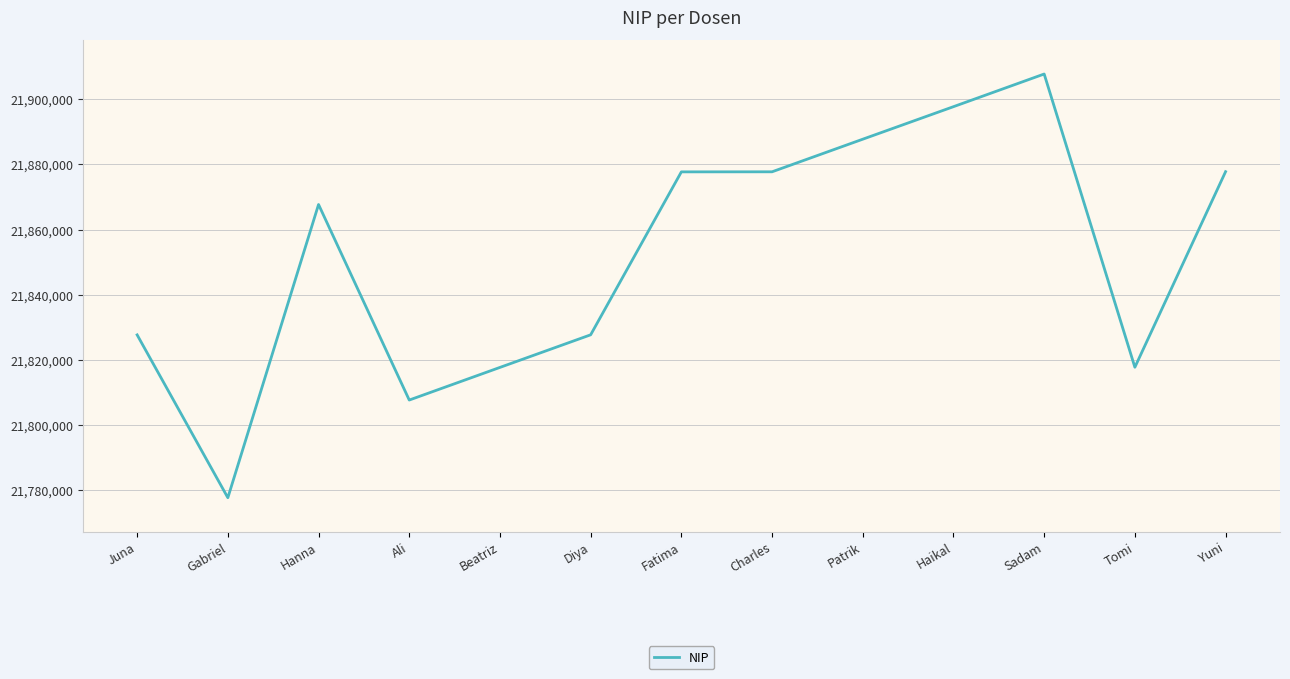

The chart shows a value of 8856584 at Haikal. True or false?

False